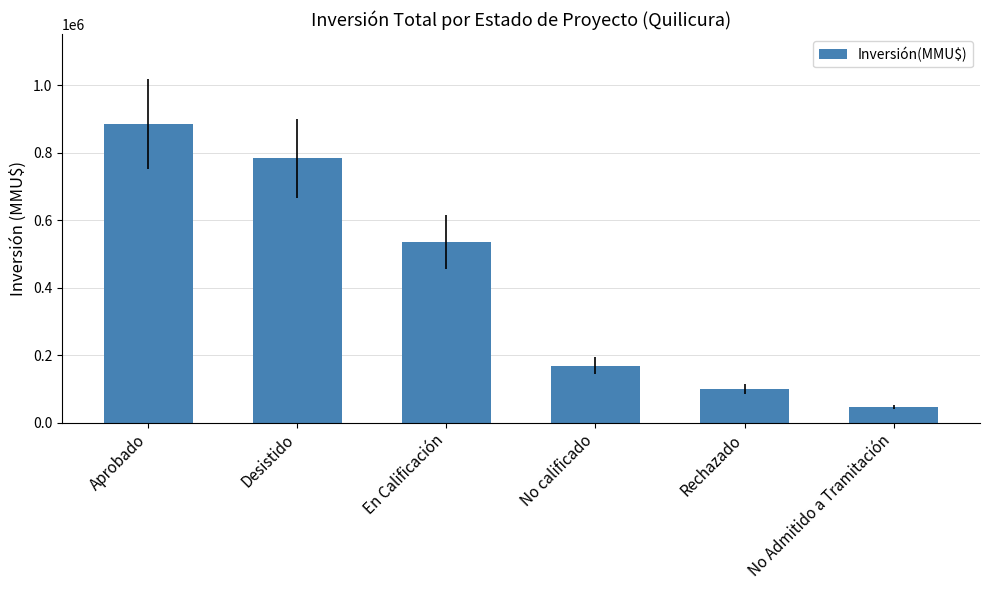

What is the smallest value displayed?

46000